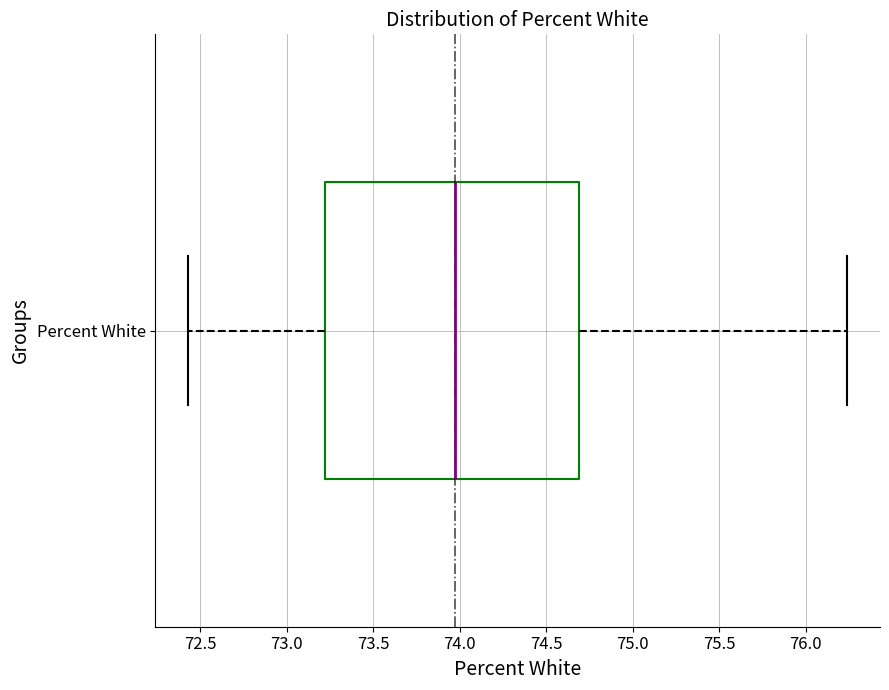

Where is the left edge of the box for Percent White on the x-axis? The values are not printed on the chart, so give them approximately, as read against the axis.

73.20